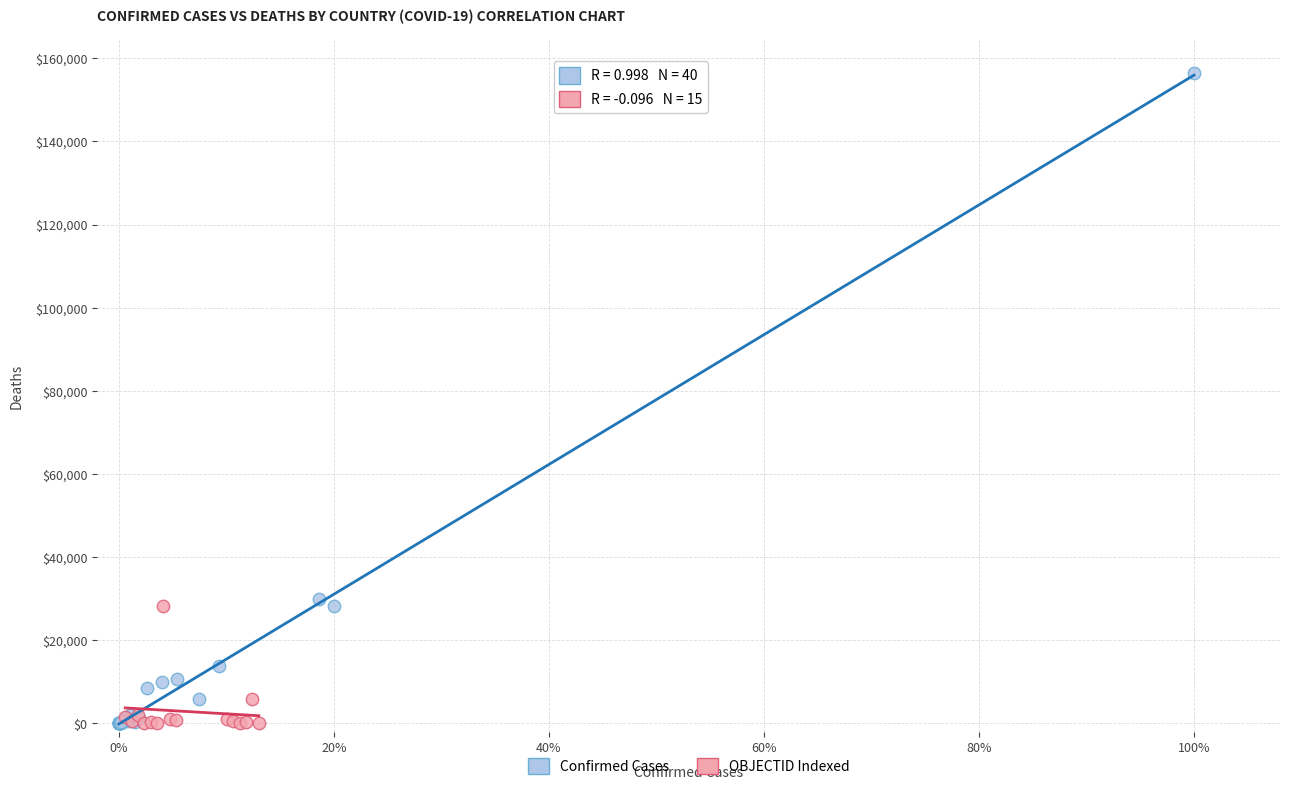

Which series contains the highest Y value?

Confirmed Cases